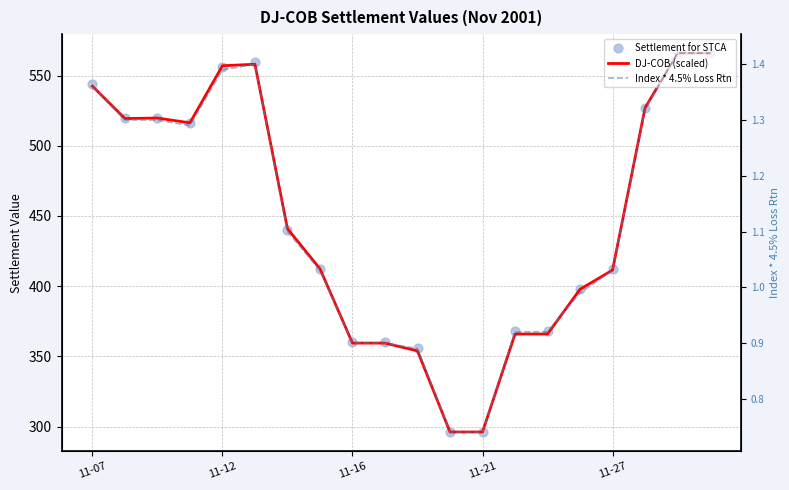

Which series contains the lowest Y value?

Index * 4.5% Loss Rtn